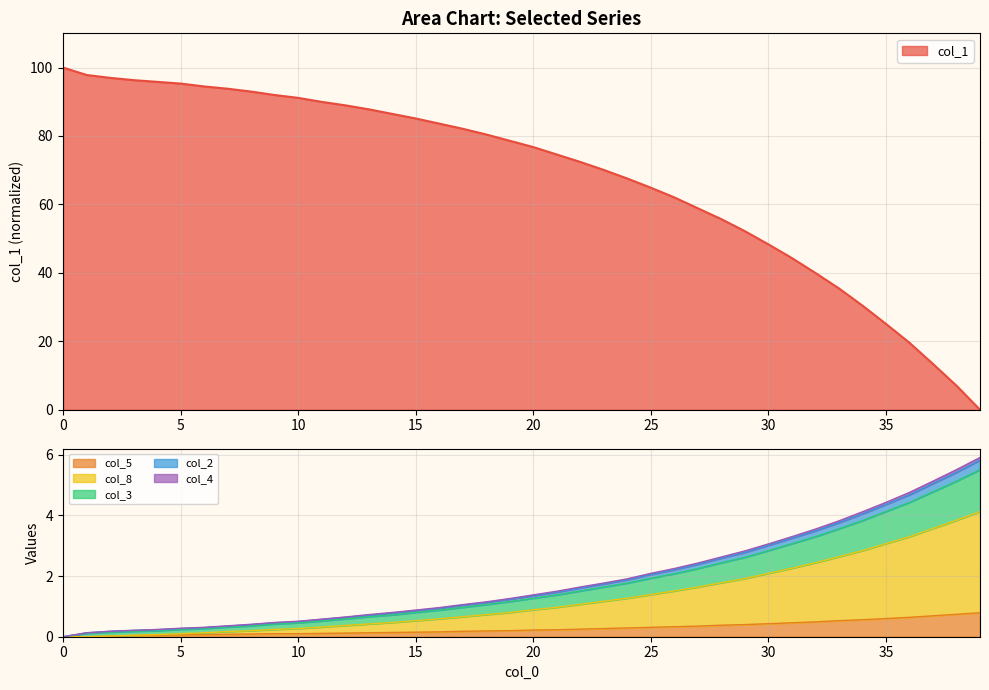

Between 26 and 29, which series saw the biggest shift?

col_1